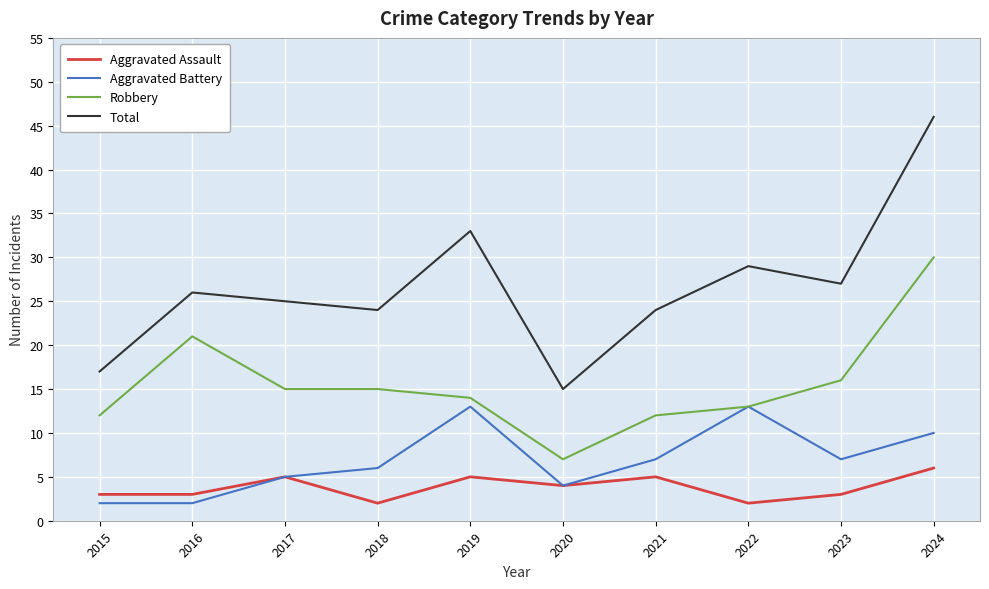

At which category is the sum across all series the highest?

2024